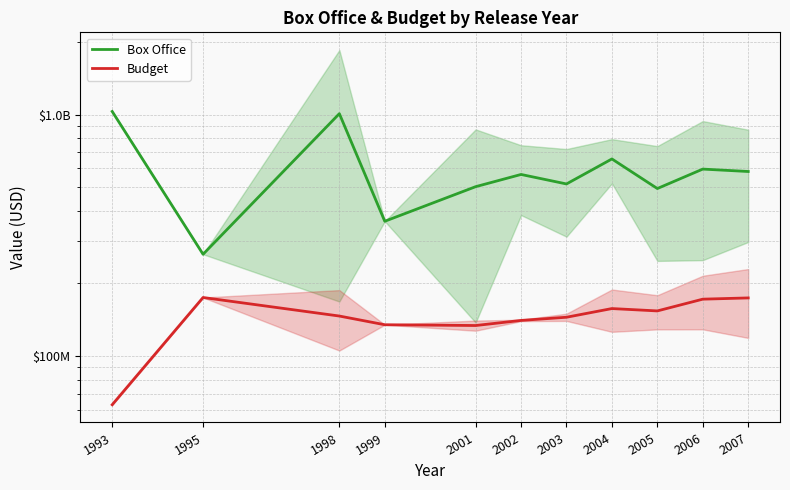

What are all the series names shown in the legend?

Box Office, Budget